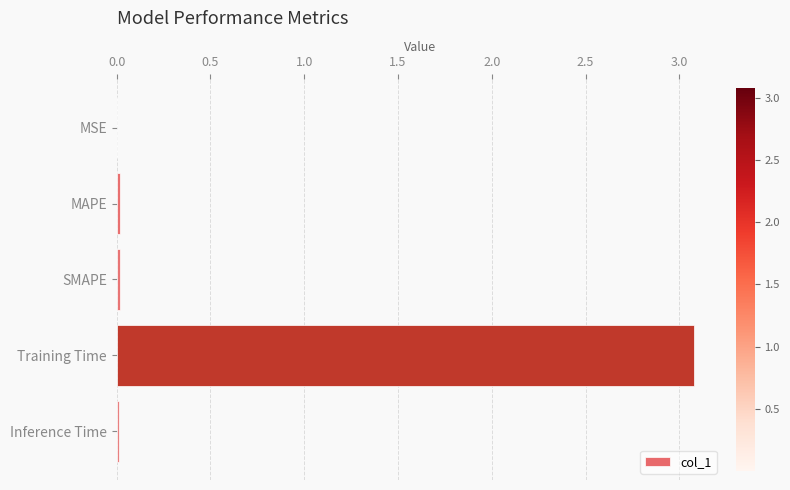

At which category does the chart reach its peak across all series?

Training Time